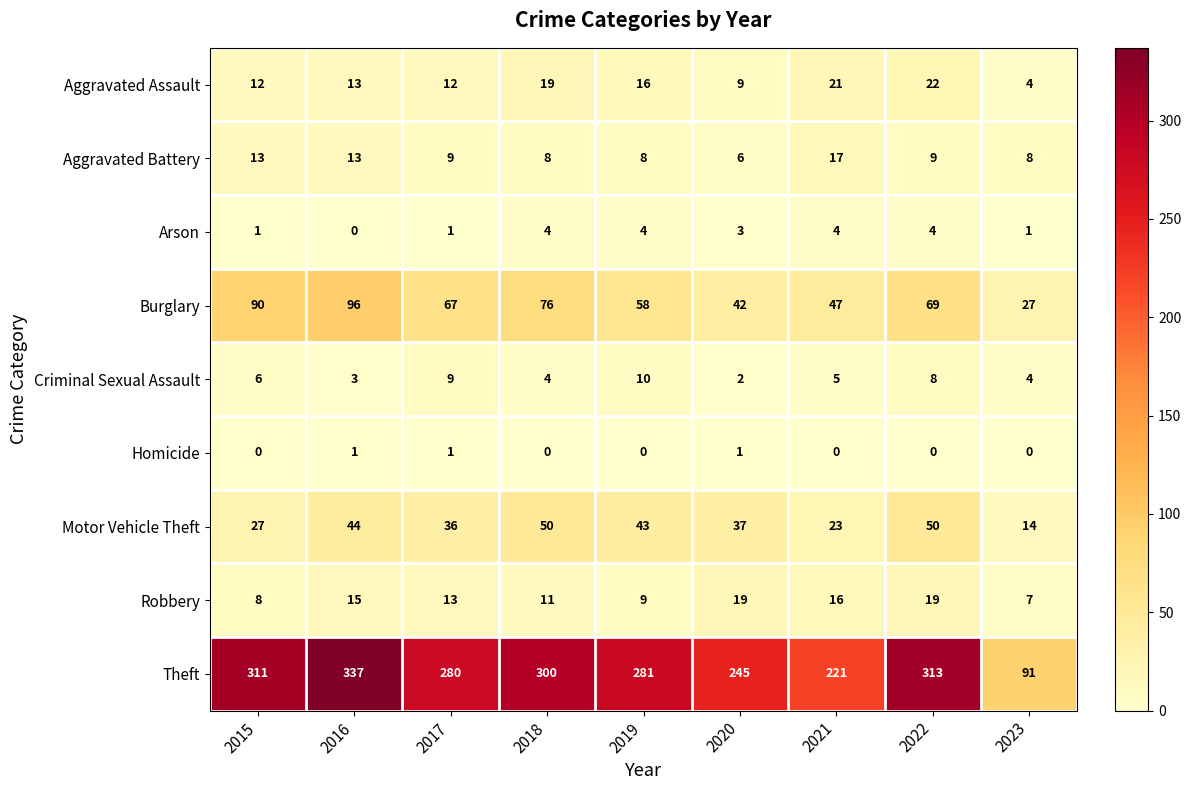

At 2019, list the series in order from smallest to largest.

Homicide, Arson, Aggravated Battery, Robbery, Criminal Sexual Assault, Aggravated Assault, Motor Vehicle Theft, Burglary, Theft